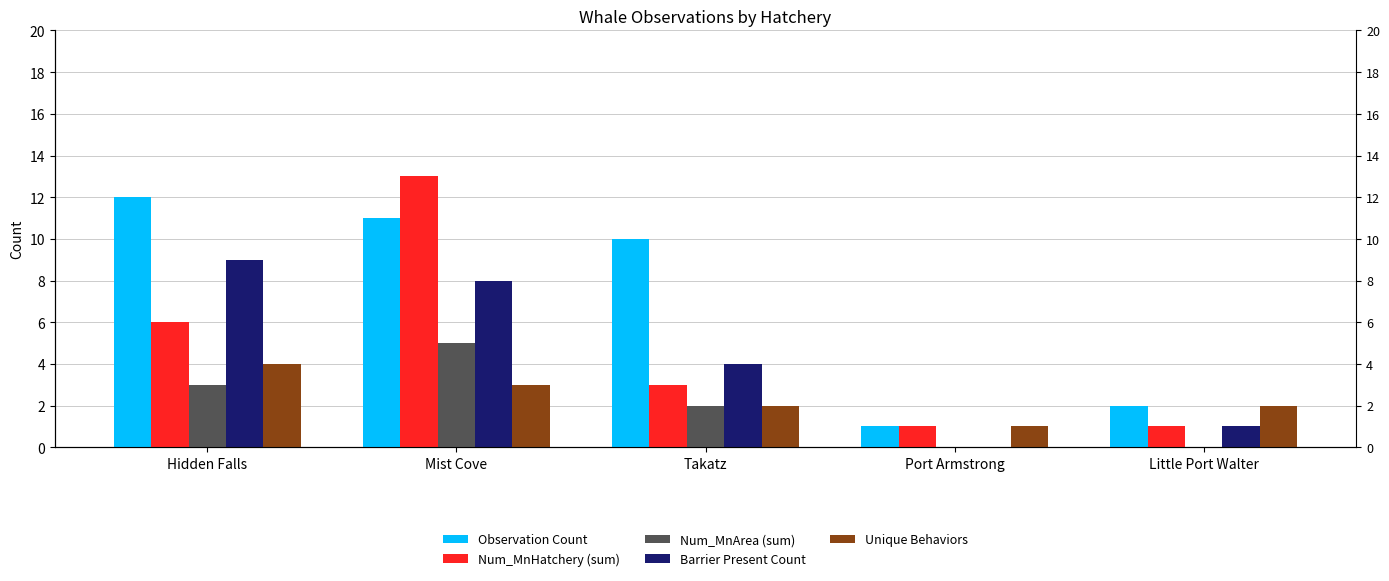

Which series changed the most between Hidden Falls and Little Port Walter?

Observation Count